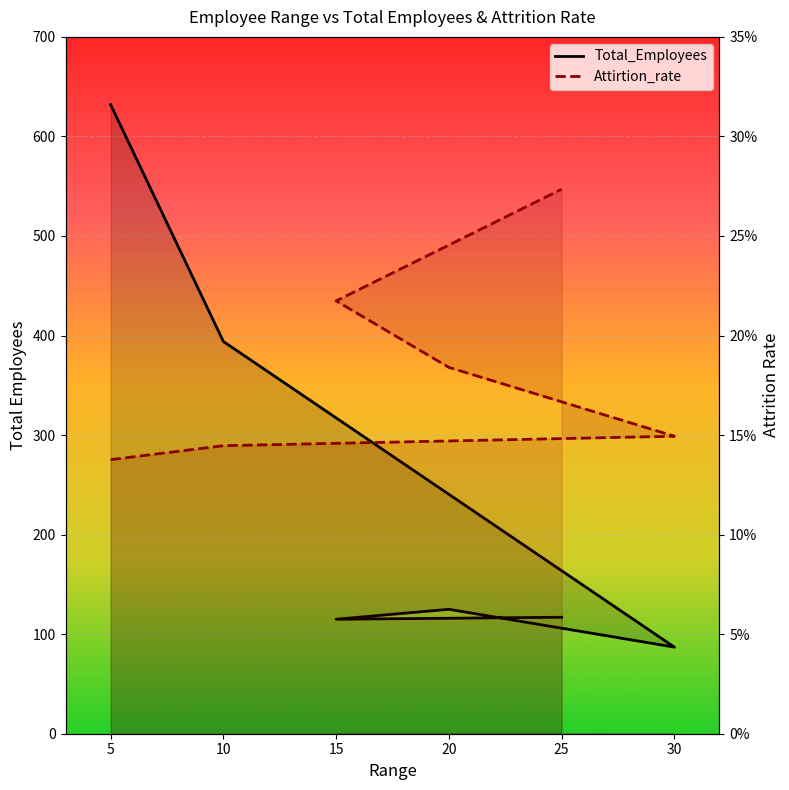

What is the label of the 2nd point from the right?

15